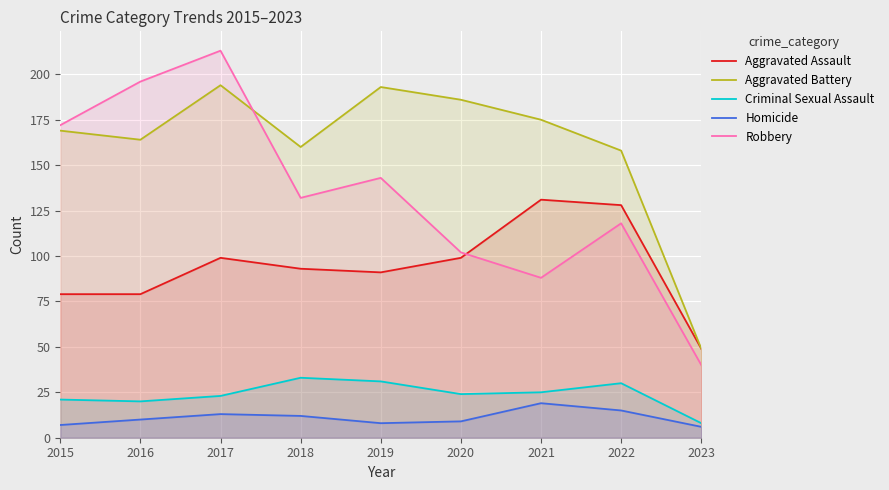

What is the approximate value of Criminal Sexual Assault at 2016, to the nearest 5?

20